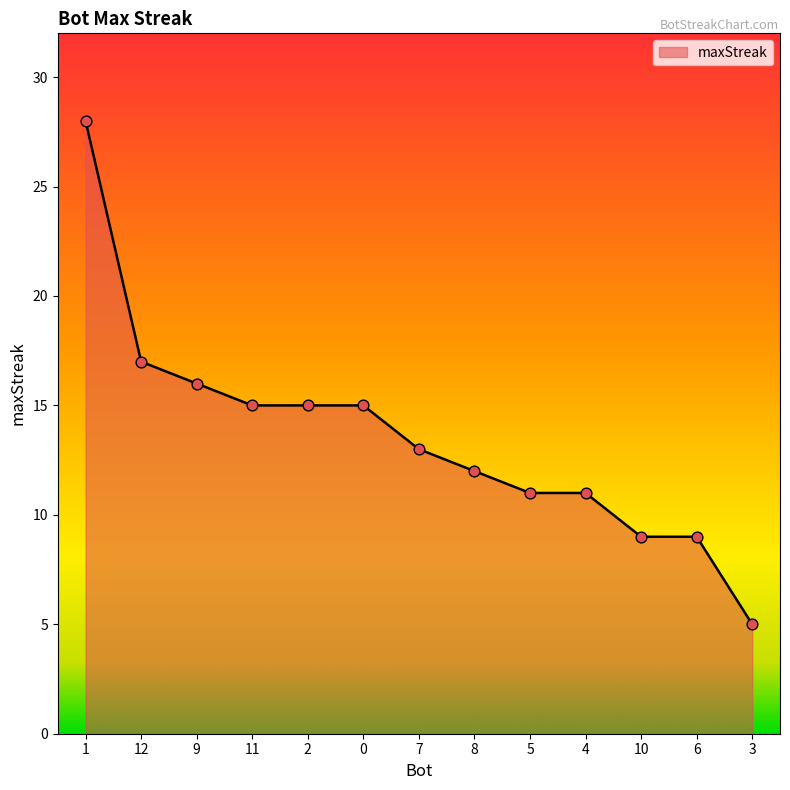

Between 10 and 9, which is larger?

9